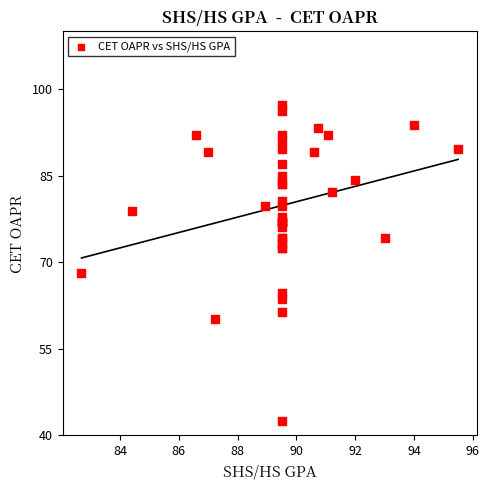

What Y value in the scatter plot is closest to 69?

68.1